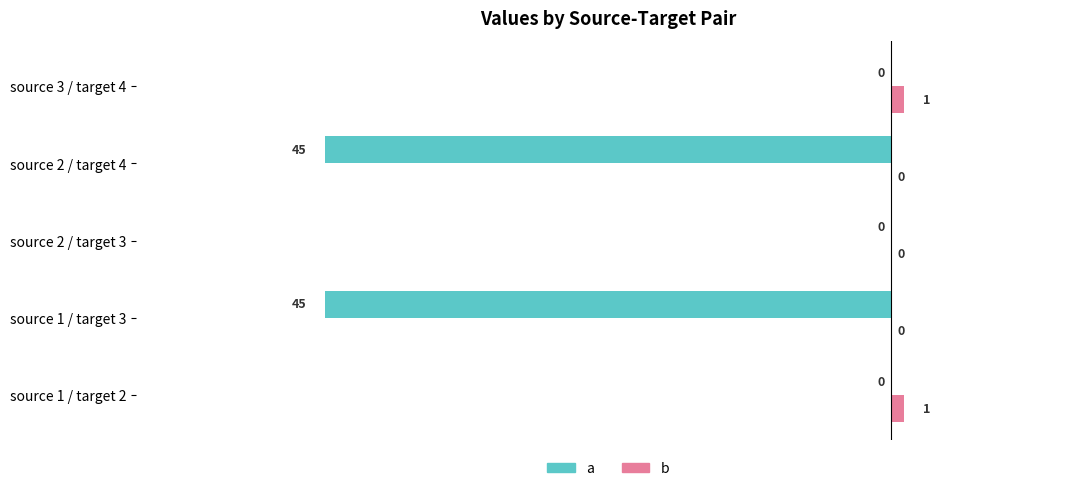

Which series has the largest total across all categories?

b